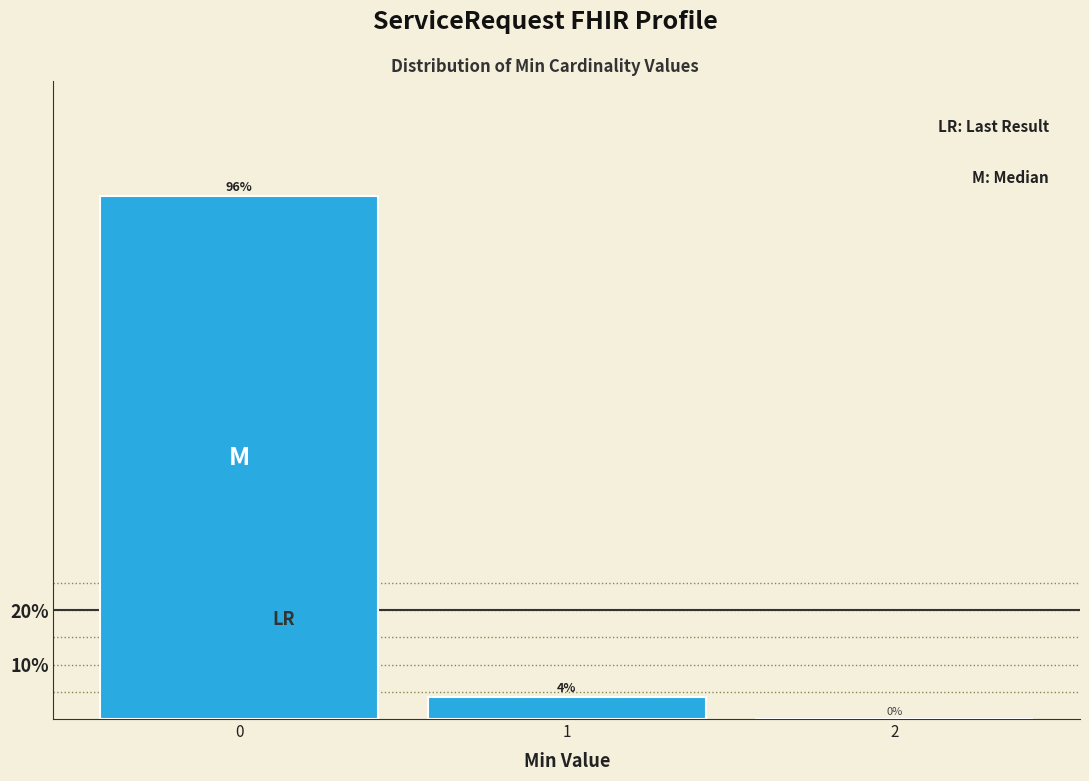

Reading right to left, extract all data points from this chart.

2=0	1=4	0=96